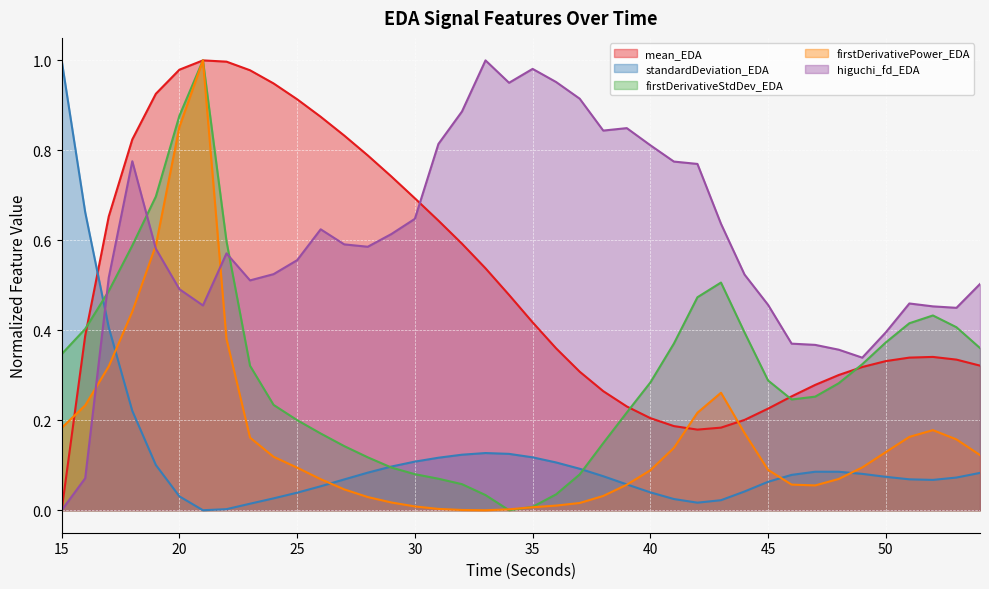

How many distinct data groups are displayed?

5